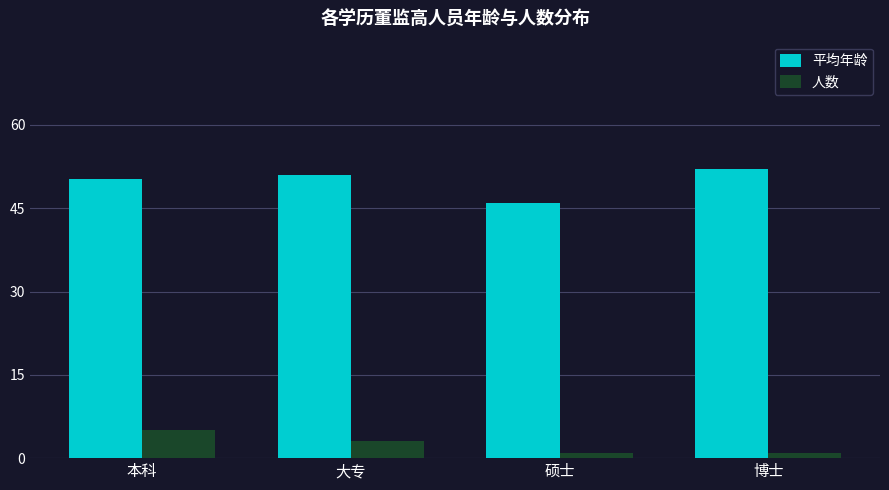

List the series in order of their peak value, lowest first.

人数, 平均年龄